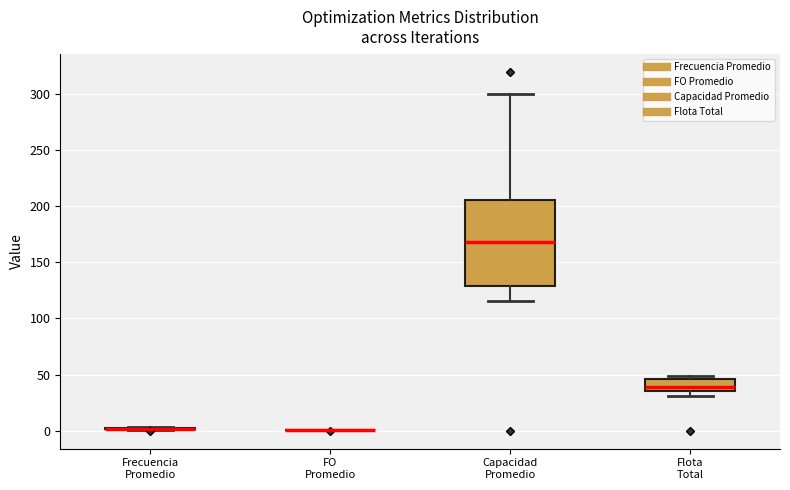

Reading left to right, read every box against the y-axis: the position of its median line, the range the box covers, and the ends of its whiskers. The values are not printed on the chart, so give them approximately, as read against the axis.

Frecuencia Promedio: box collapsed to a line at 0, whiskers 0 to 5
FO Promedio: box collapsed to a line at 0, whiskers 0 to 0
Capacidad Promedio: median 170, box 130 to 205, whiskers 115 to 300
Flota Total: median 40, box 35 to 45, whiskers 30 to 50